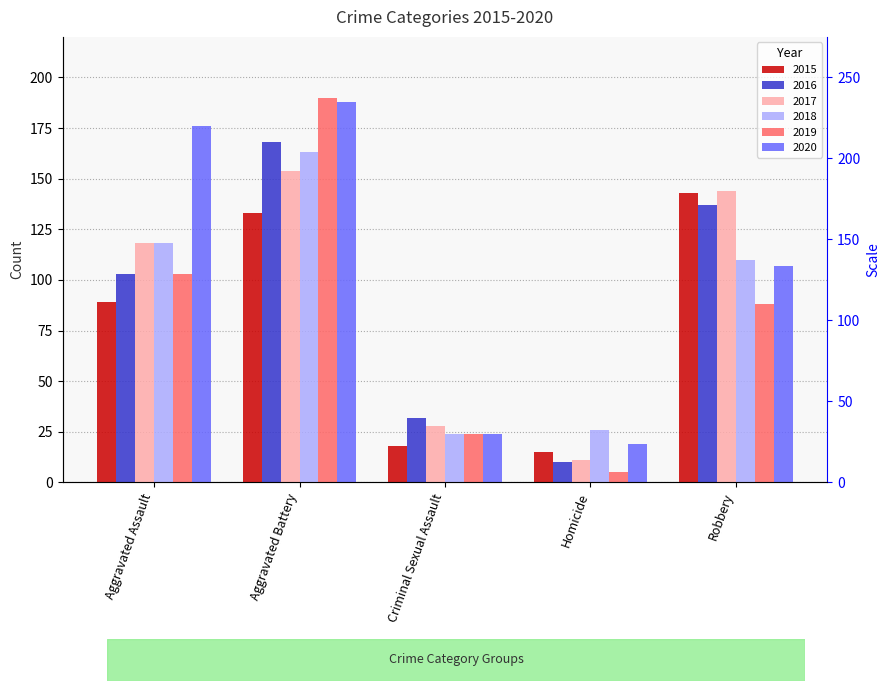

Between Robbery and Aggravated Assault, which is larger?

Robbery